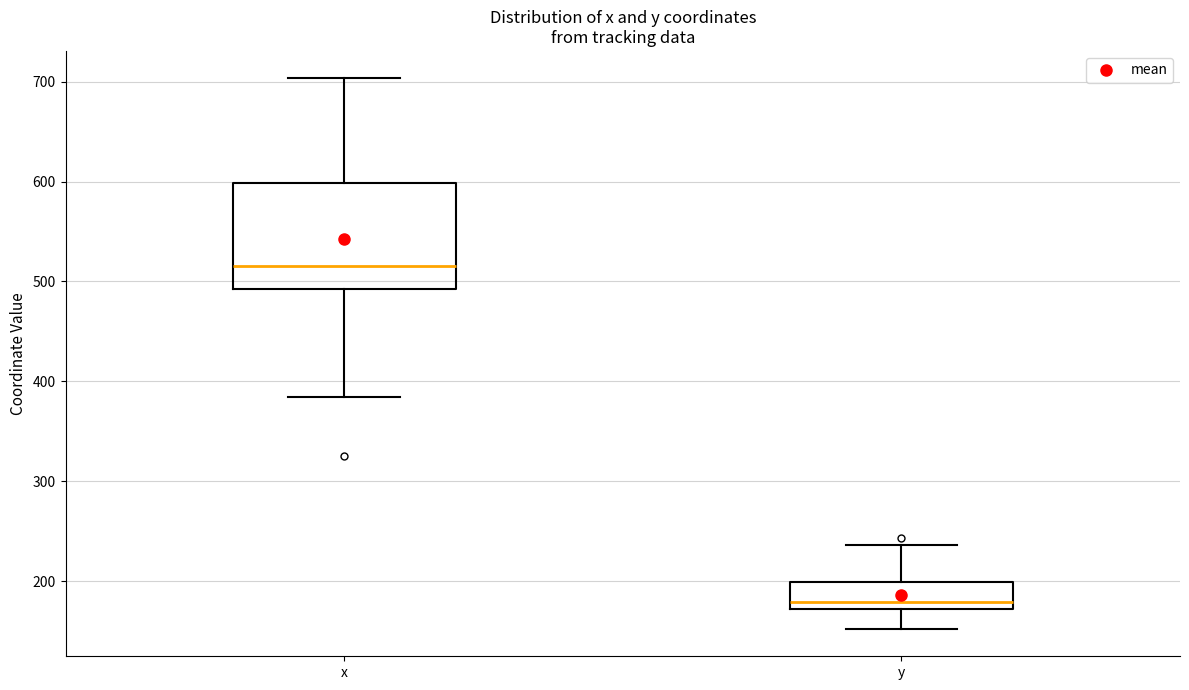

Reading left to right, read every box against the y-axis: the position of its median line, the range the box covers, and the ends of its whiskers. The values are not printed on the chart, so give them approximately, as read against the axis.

x: median 520, box 490 to 600, whiskers 380 to 700
y: median 180, box 170 to 200, whiskers 150 to 240